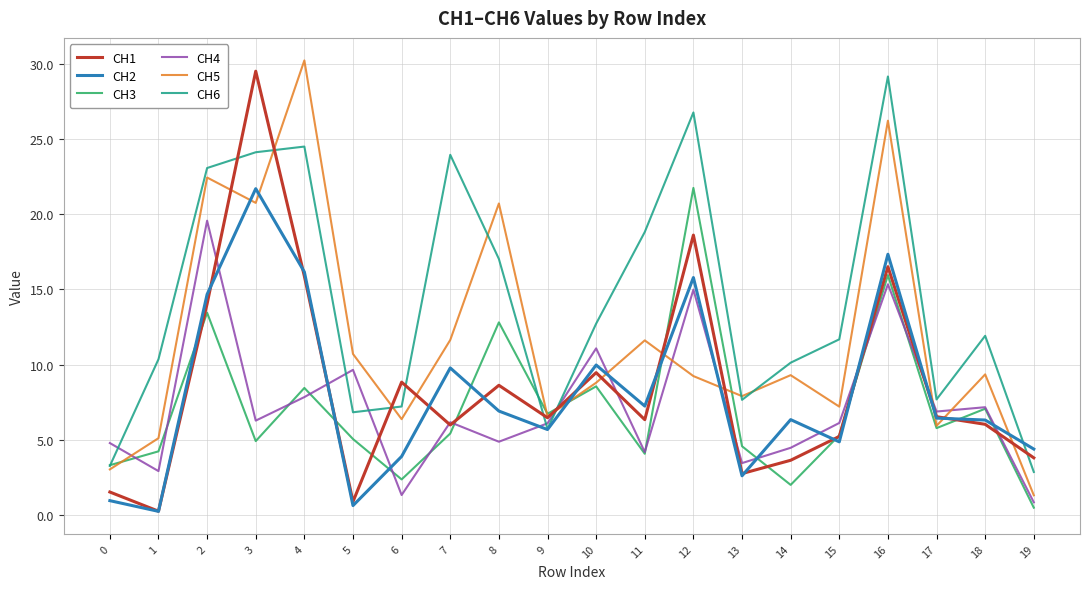

What is the maximum value shown in the chart?

30.2